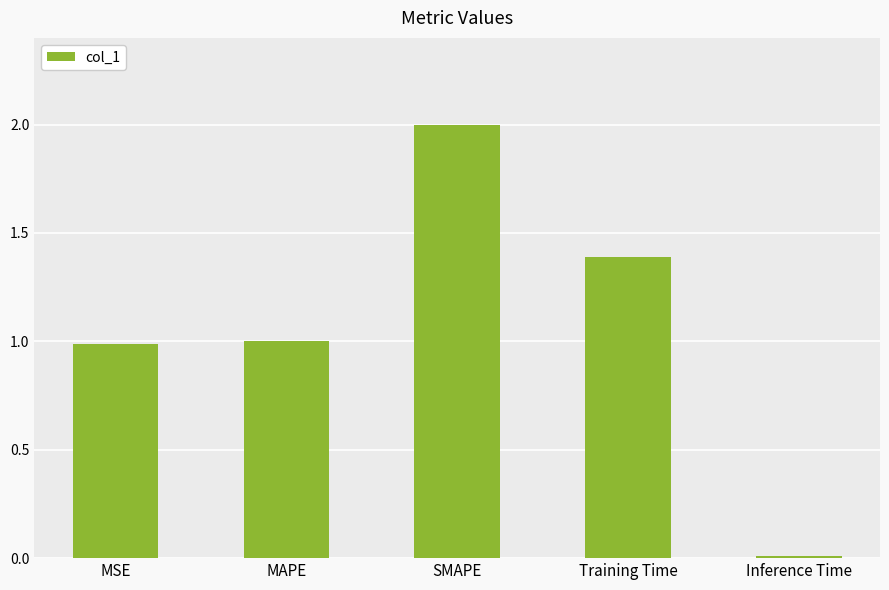

What is the sum of the values at MSE and Training Time?

2.4